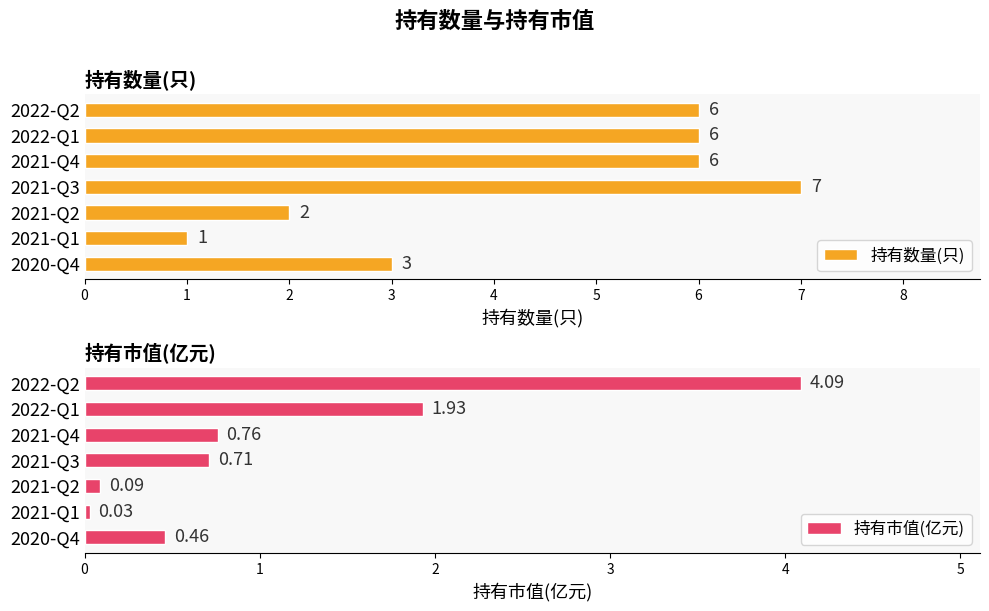

What is the sum of all 持有数量(只) values?

31